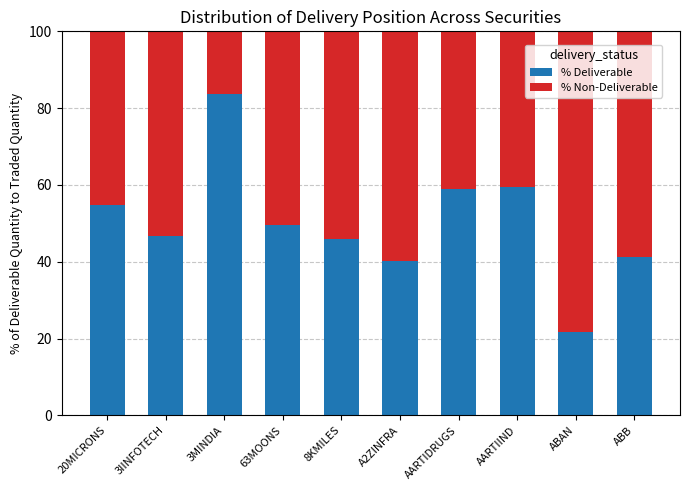

Reading left to right, transcribe the values for % Deliverable.

54.8	46.7	83.6	49.5	46.0	40.1	59.0	59.5	21.8	41.1